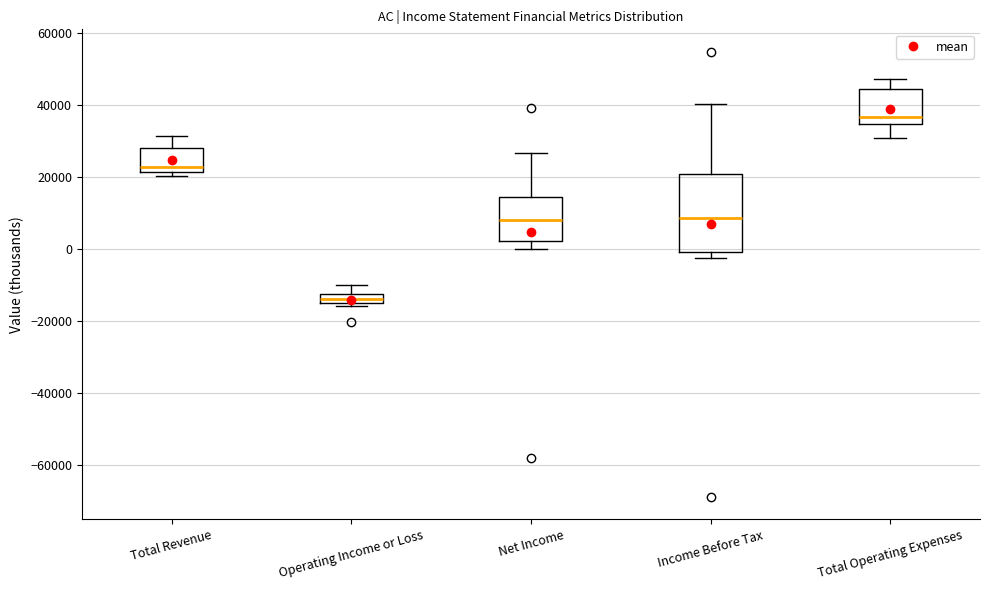

Which box has the lowest median line?

Operating Income or Loss